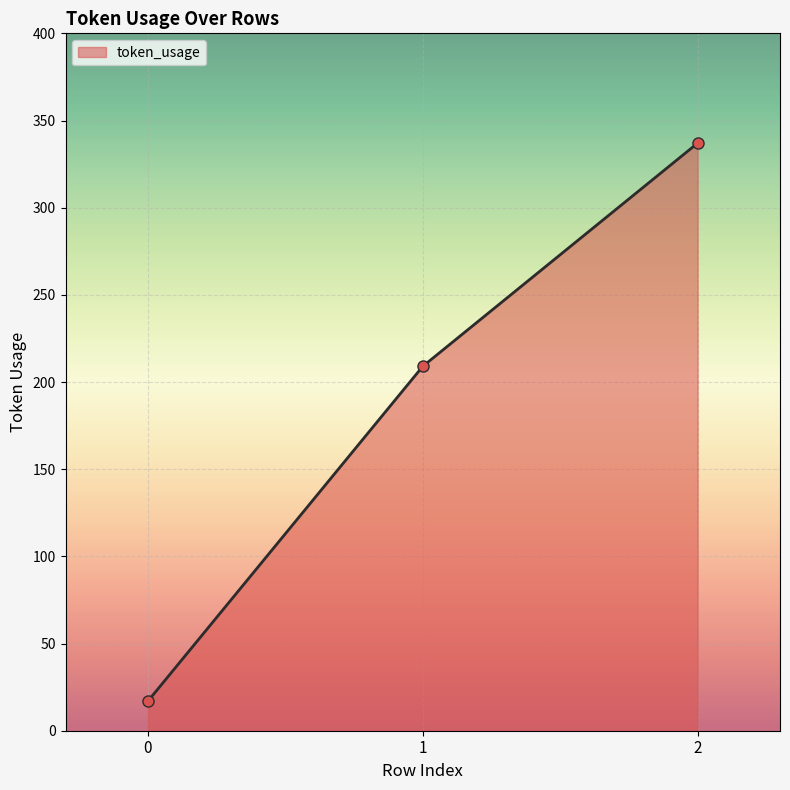

What is the change in value from 0 to 2?

+320